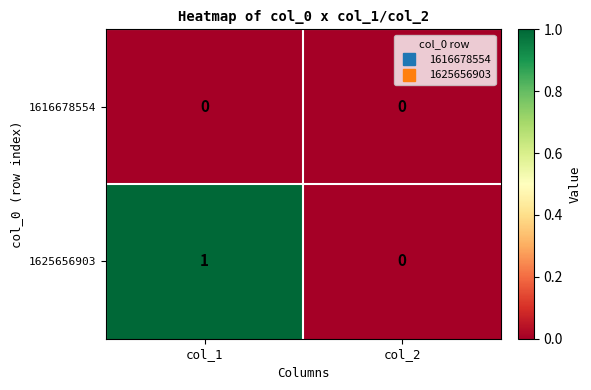

Reading left to right, what are all the values shown in this chart?

1616678554: col_1=0	col_2=0
1625656903: col_1=1	col_2=0